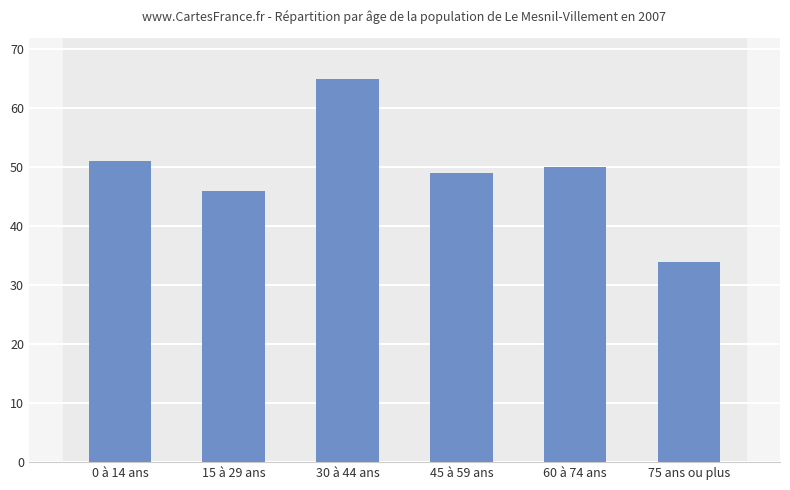

Which label corresponds to the smallest value in the chart?

75 ans ou plus